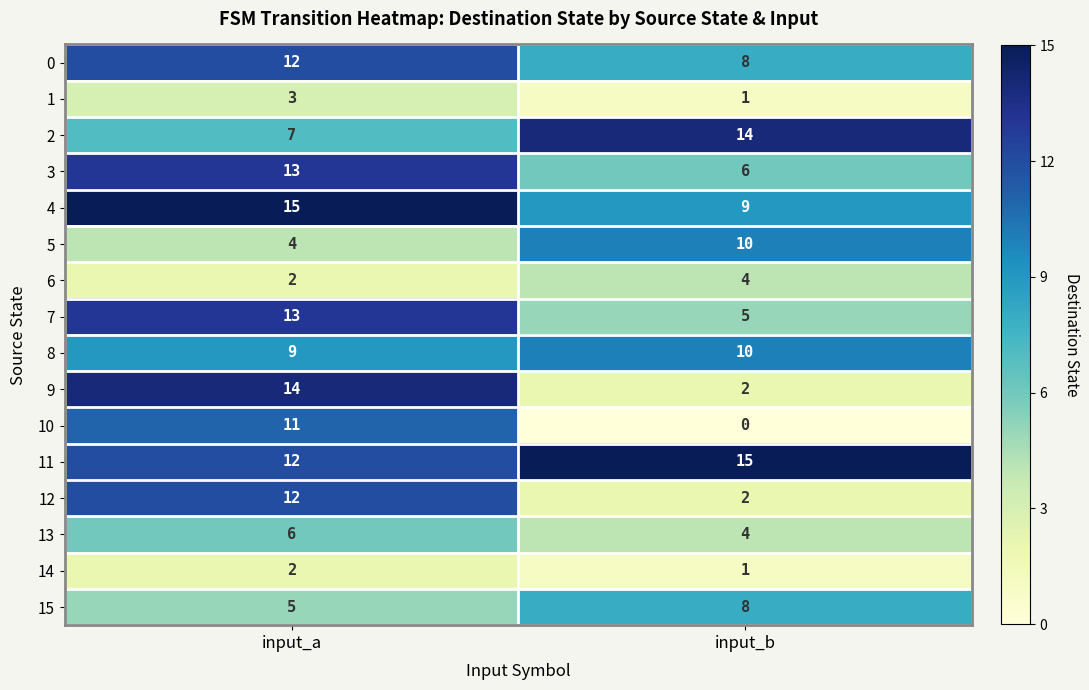

Where is 6 nearest to the value 3?

input_a